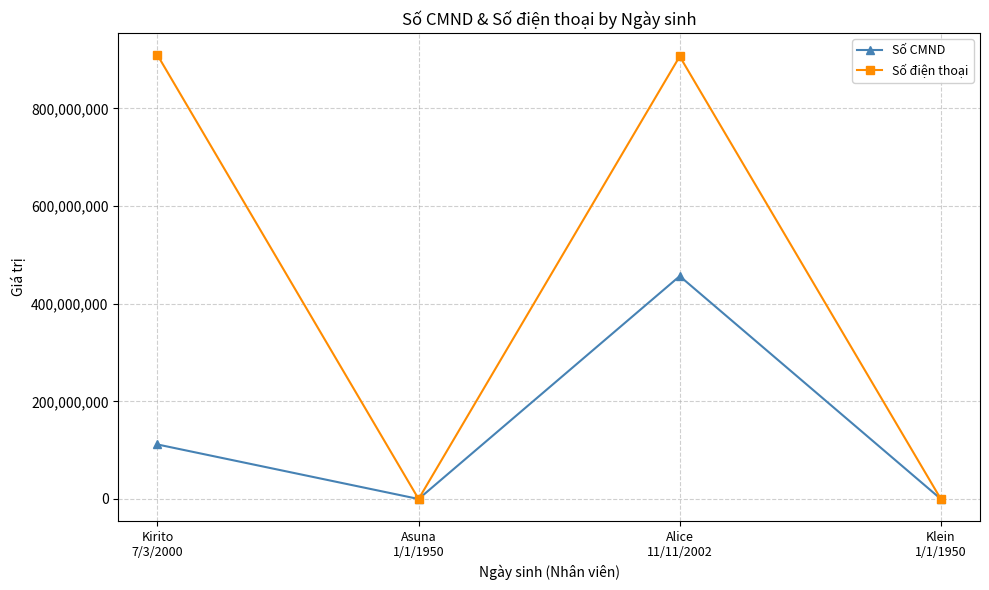

What value does the Số CMND series have at Kirito
7/3/2000?

111666777